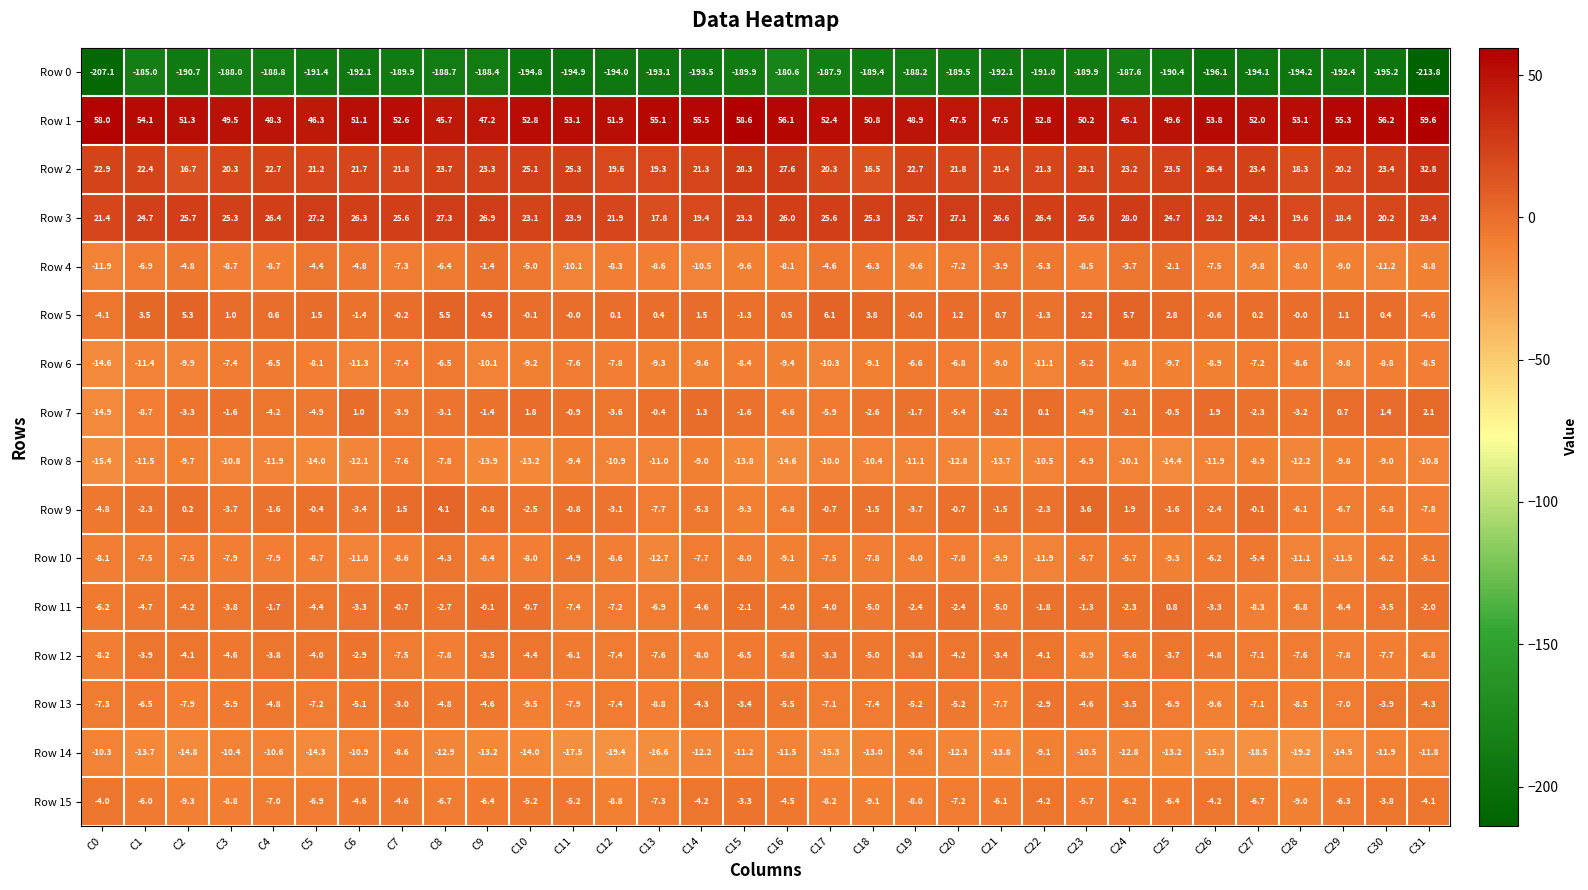

Which series has the largest total across all categories?

Row 1